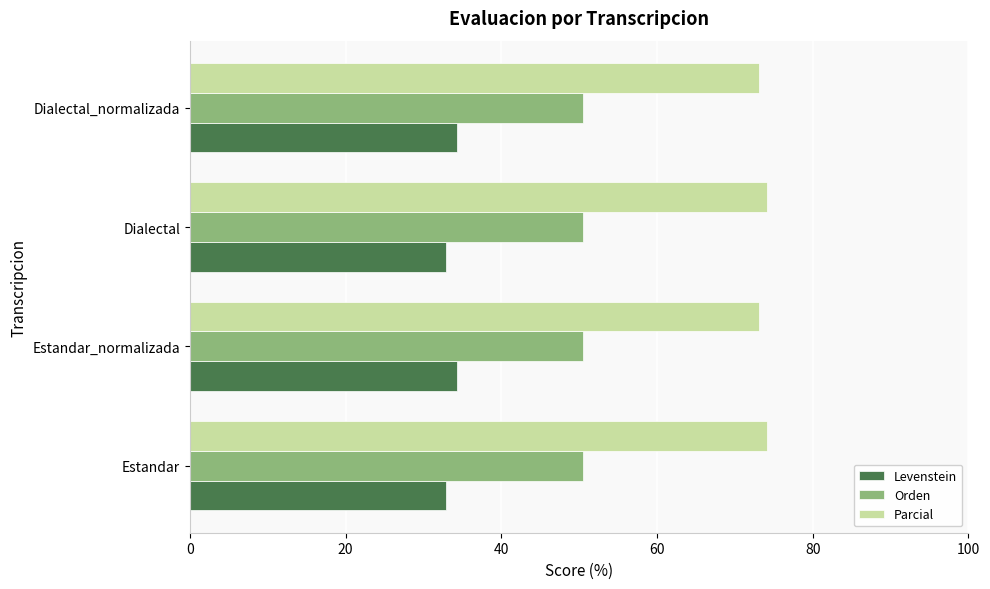

Is it true that Levenstein equals 12.3 at Dialectal?

False